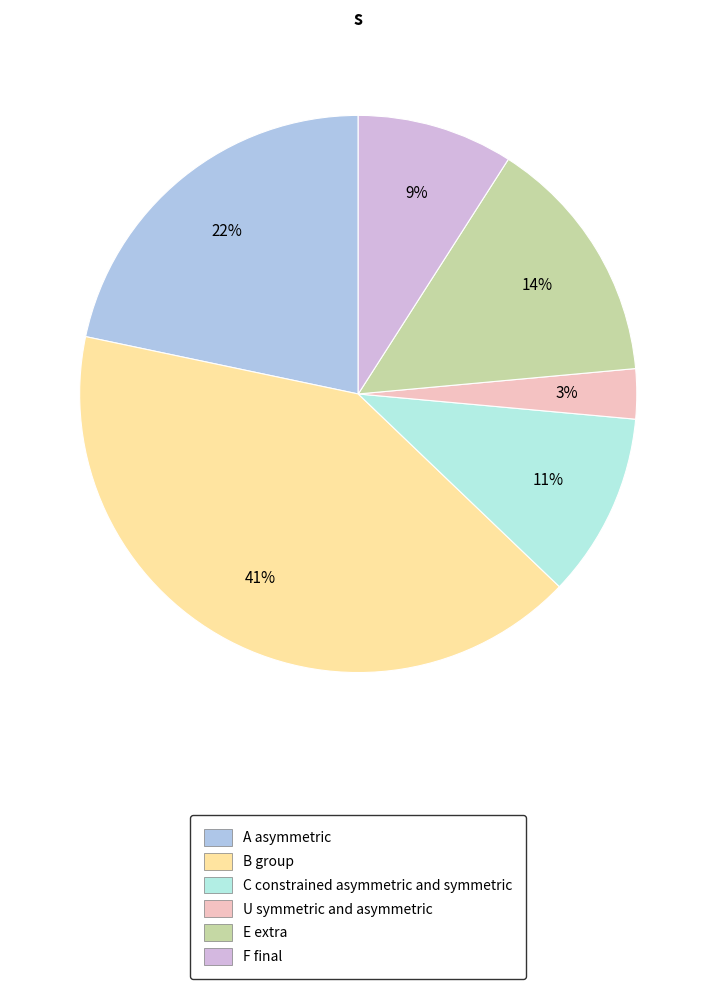

Which category has the biggest portion of the pie?

B group